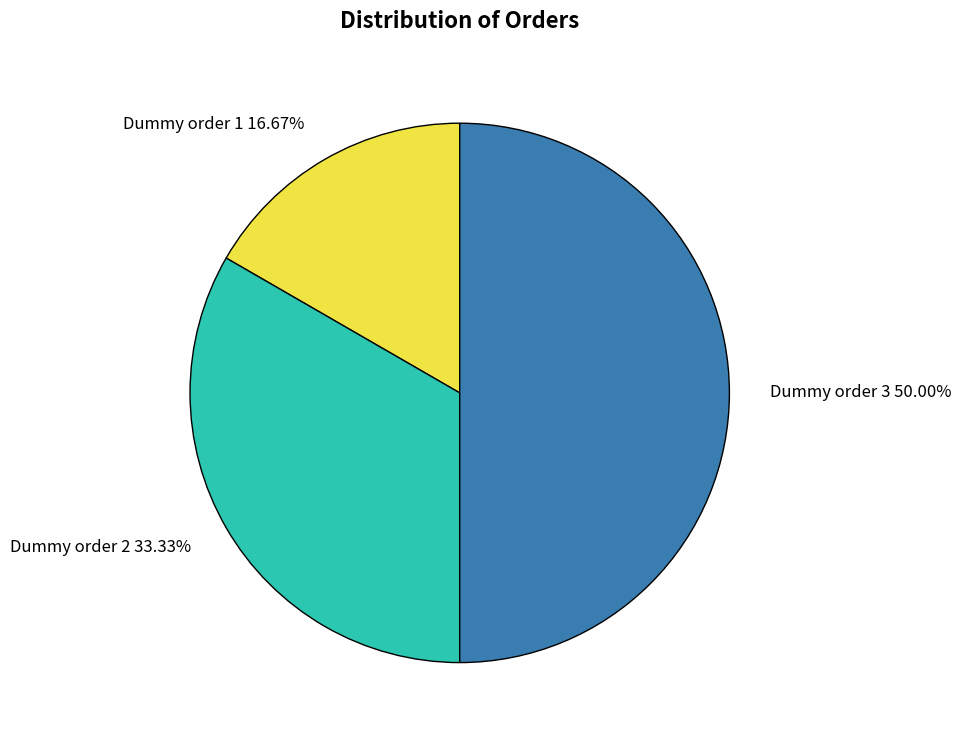

Which slice is the smallest?

Dummy order 1